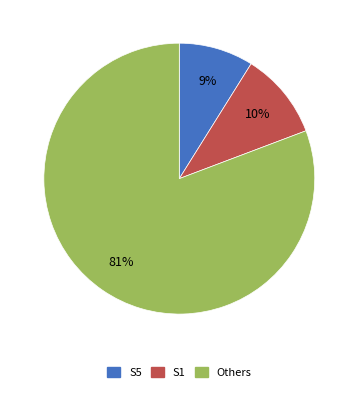

Is there a majority slice in this chart?

Yes